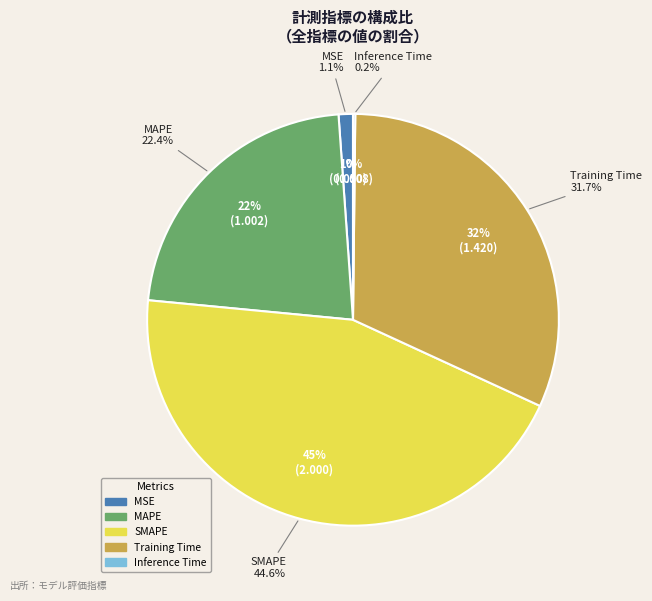

What percentage is the SMAPE slice, to the nearest percent?

45%